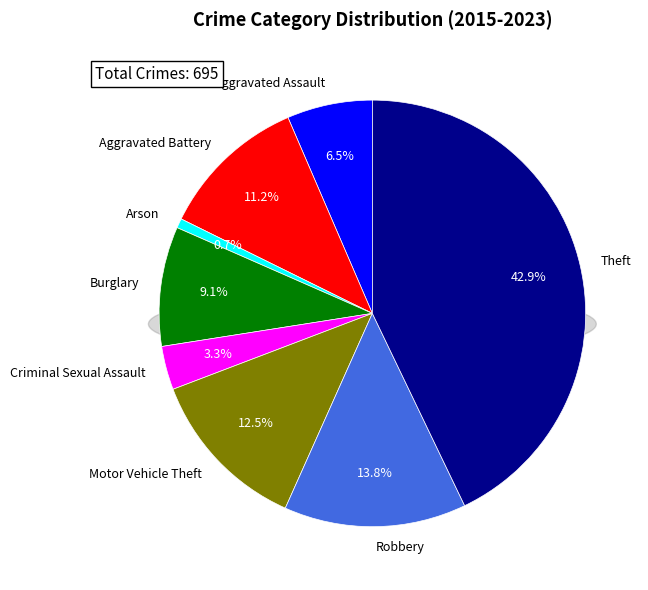

Combined, do Aggravated Assault and Criminal Sexual Assault account for over 50%?

No